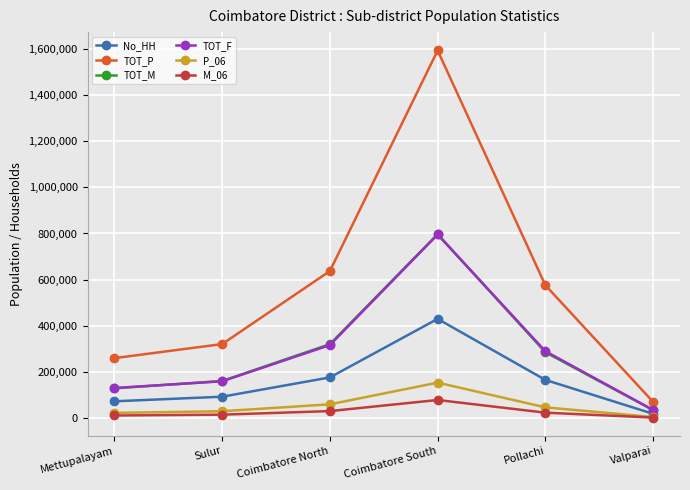

At which label does TOT_F reach its minimum?

Valparai